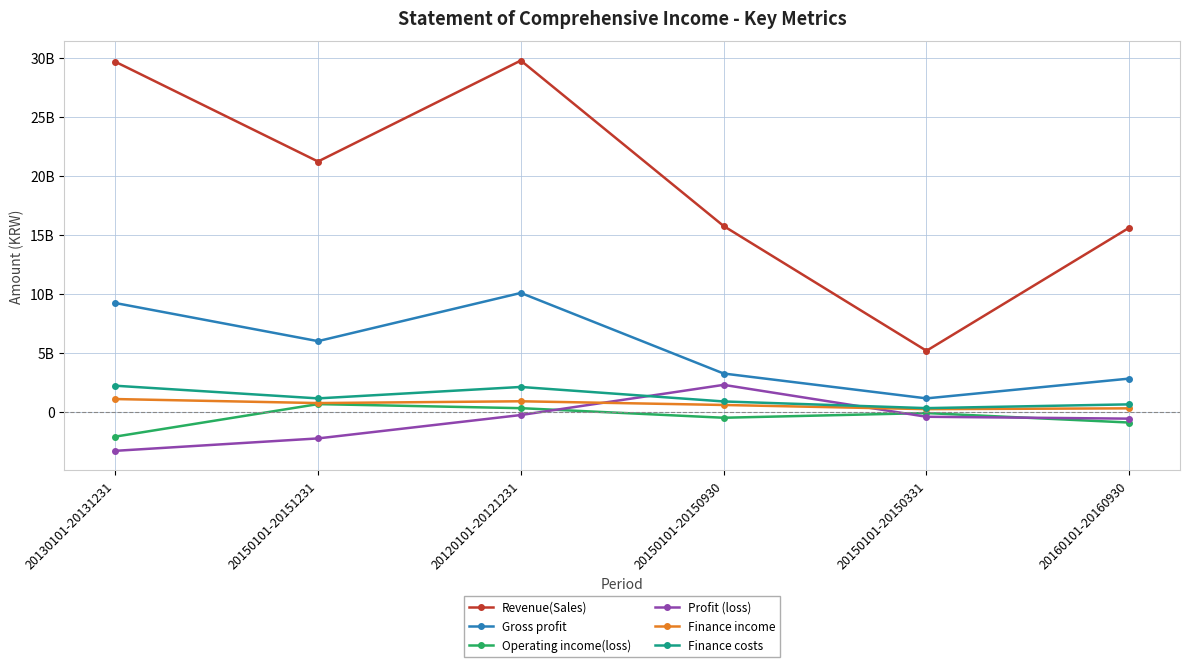

What are all the series names shown in the legend?

Revenue(Sales), Gross profit, Operating income(loss), Profit (loss), Finance income, Finance costs